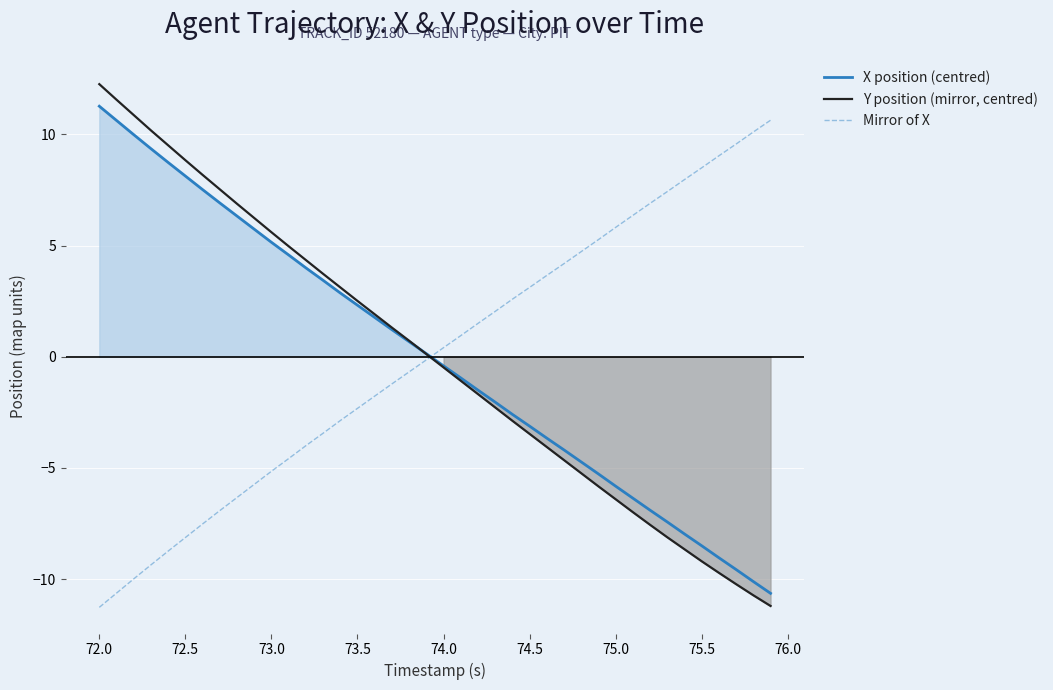

True or false: X position (centred) has a value of 3.0 at 72.5.

False